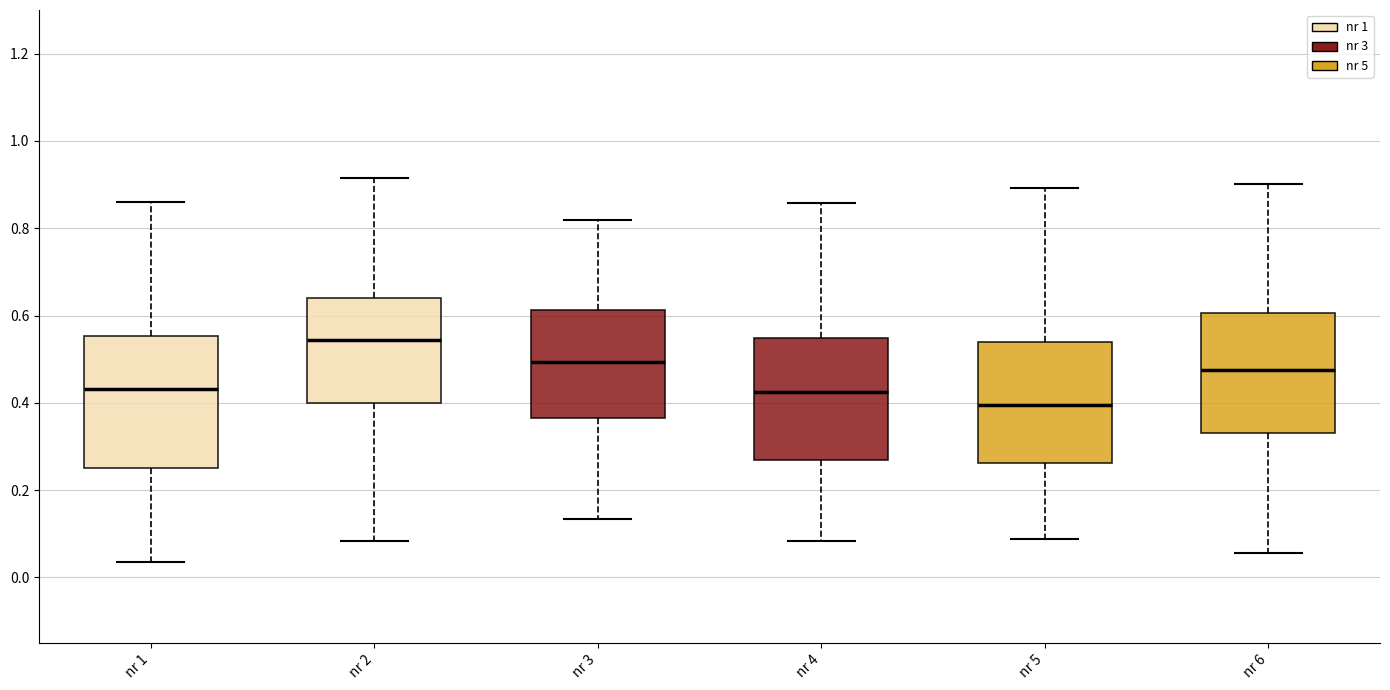

Reading left to right, read every box against the y-axis: the position of its median line, the range the box covers, and the ends of its whiskers. The values are not printed on the chart, so give them approximately, as read against the axis.

nr 1: median 0.44, box 0.26 to 0.56, whiskers 0.04 to 0.86
nr 2: median 0.54, box 0.40 to 0.64, whiskers 0.08 to 0.92
nr 3: median 0.50, box 0.36 to 0.62, whiskers 0.14 to 0.82
nr 4: median 0.42, box 0.26 to 0.54, whiskers 0.08 to 0.86
nr 5: median 0.40, box 0.26 to 0.54, whiskers 0.08 to 0.90
nr 6: median 0.48, box 0.34 to 0.60, whiskers 0.06 to 0.90